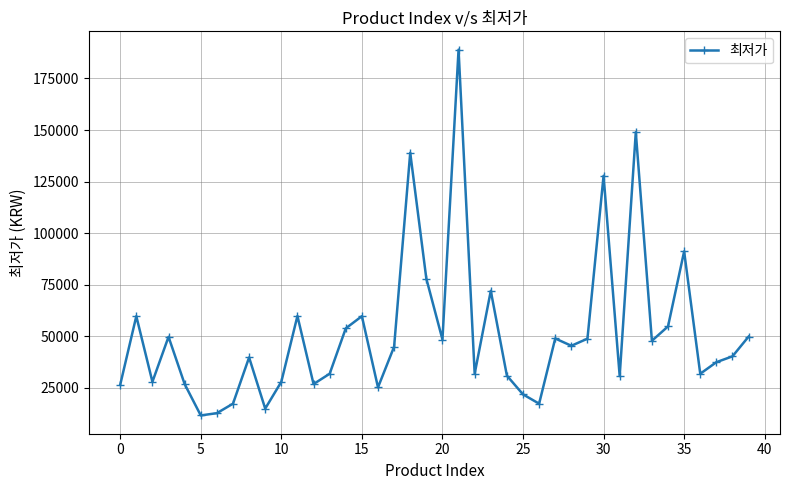

What is the difference between the maximum and minimum values?

177290